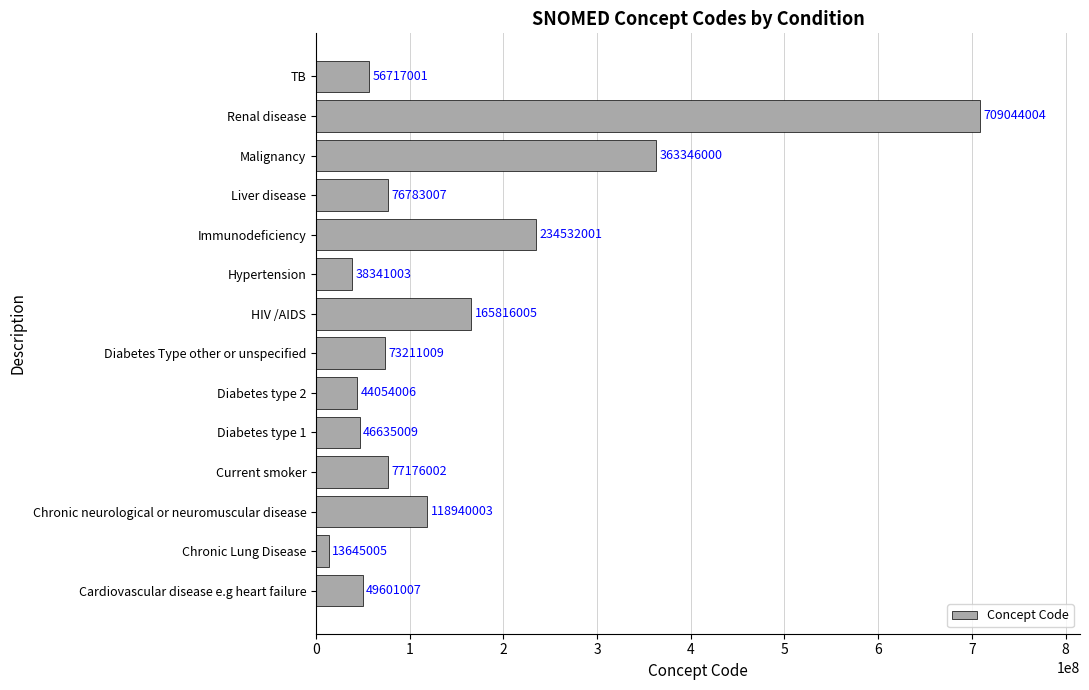

What is the difference between the maximum and minimum values?

695398999